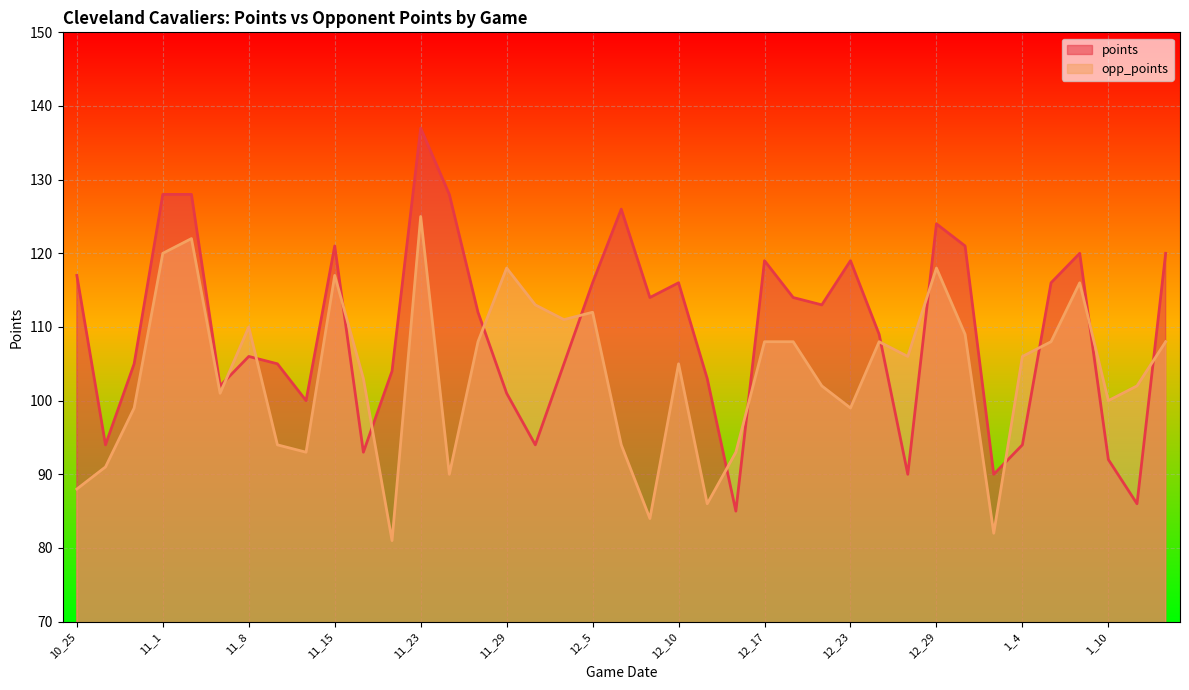

Rank the categories by opp_points value from highest to lowest.

11_23, 11_3, 11_1, 11_29, 12_29, 11_15, 1_8, 12_1, 12_5, 12_2, 11_8, 12_31, 11_27, 12_17, 12_20, 12_25, 1_6, 1_13, 12_26, 1_4, 12_10, 11_16, 12_21, 1_11, 11_5, 1_10, 10_29, 12_23, 11_11, 12_7, 11_13, 12_14, 10_28, 11_25, 10_25, 12_13, 12_9, 1_2, 11_18